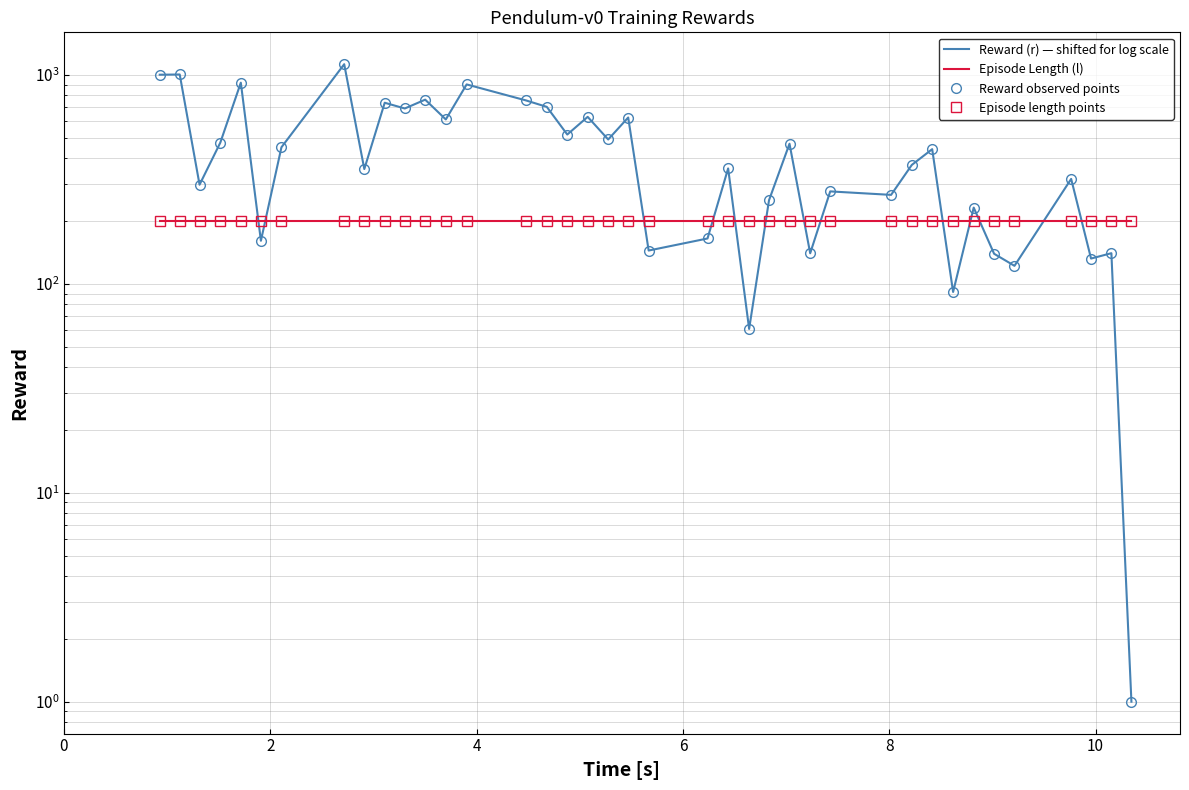

Which series has the largest range (max minus min)?

Reward (r) — shifted for log scale